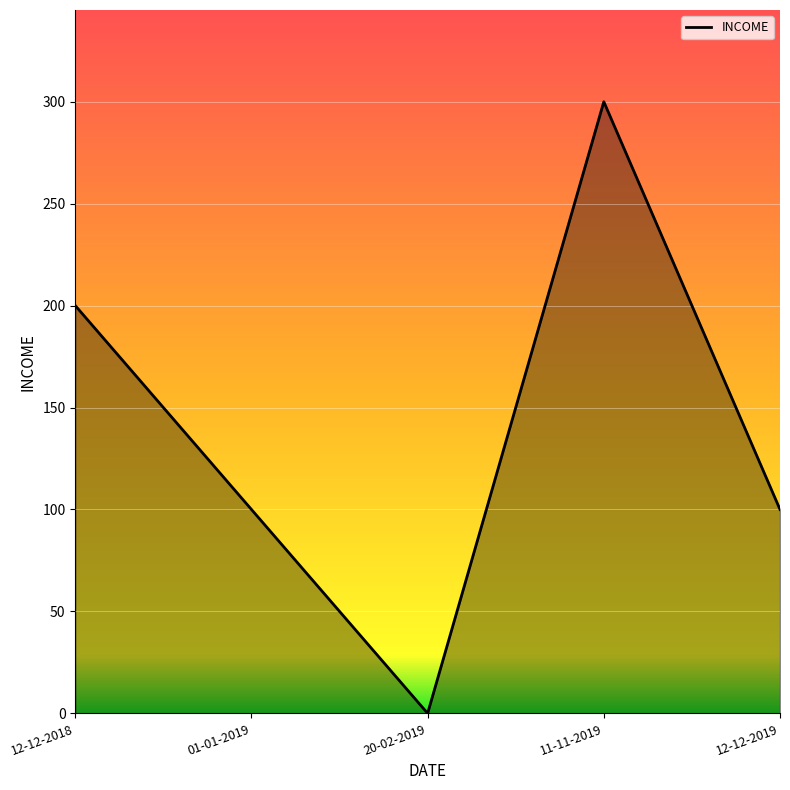

Reading left to right, transcribe all the data shown in this chart.

200	100	0	300	100